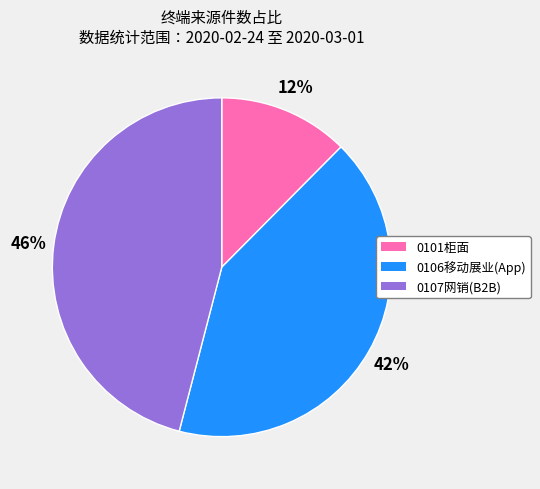

Is it true that 0107网销(B2B) is 46% of the pie?

True